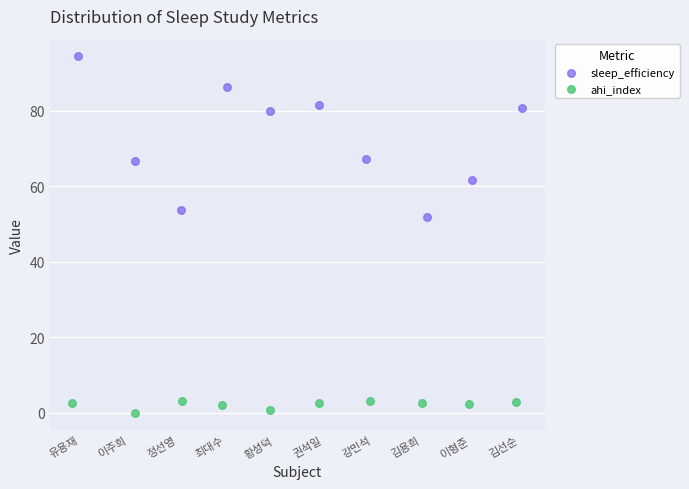

Which series contains the lowest Y value?

ahi_index